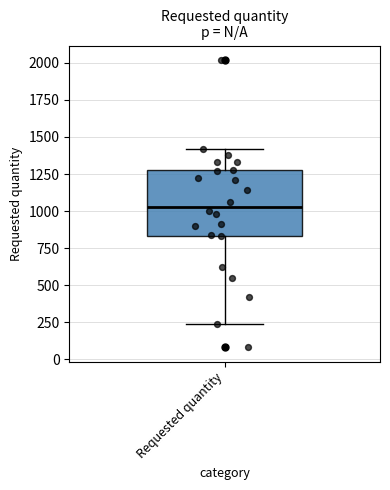

Read this box plot against the y-axis: the position of the median line, the range covered by the box, and the ends of both whiskers. The values are not printed on the chart, so give them approximately, as read against the axis.

median 1050, box 850 to 1300, whiskers 250 to 1400